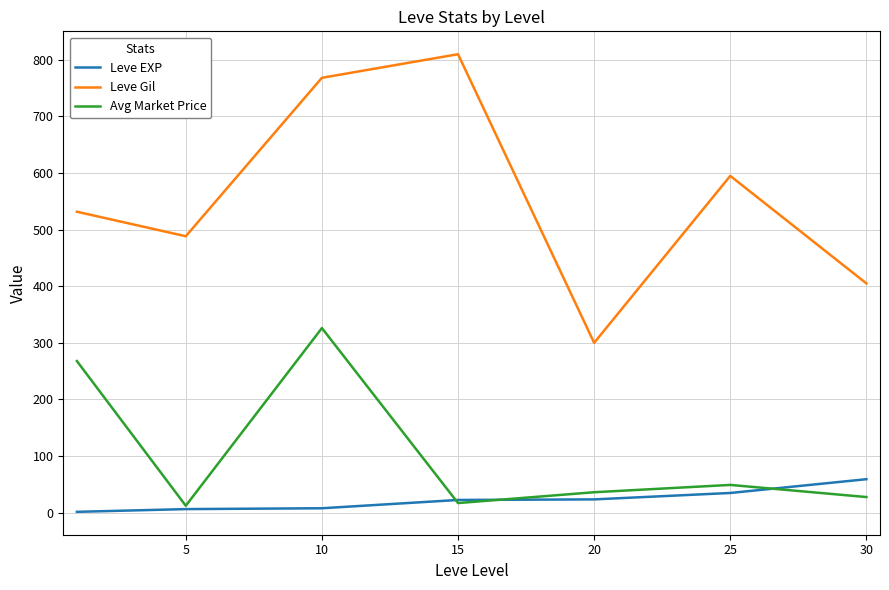

What is the minimum value for Leve EXP?

1.3